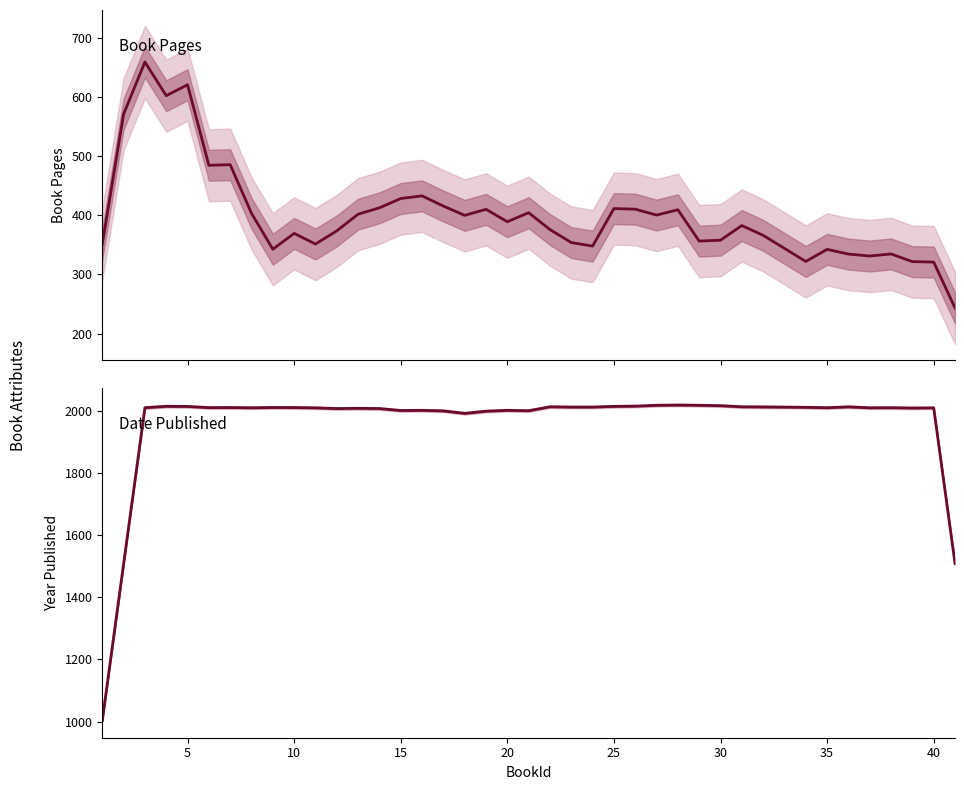

True or false: BookPages and DatePublished intersect in this chart.

False